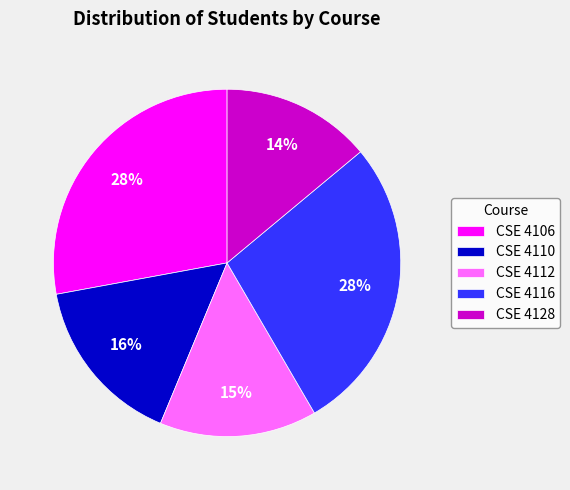

Is it true that CSE 4128 is 21% of the pie?

False